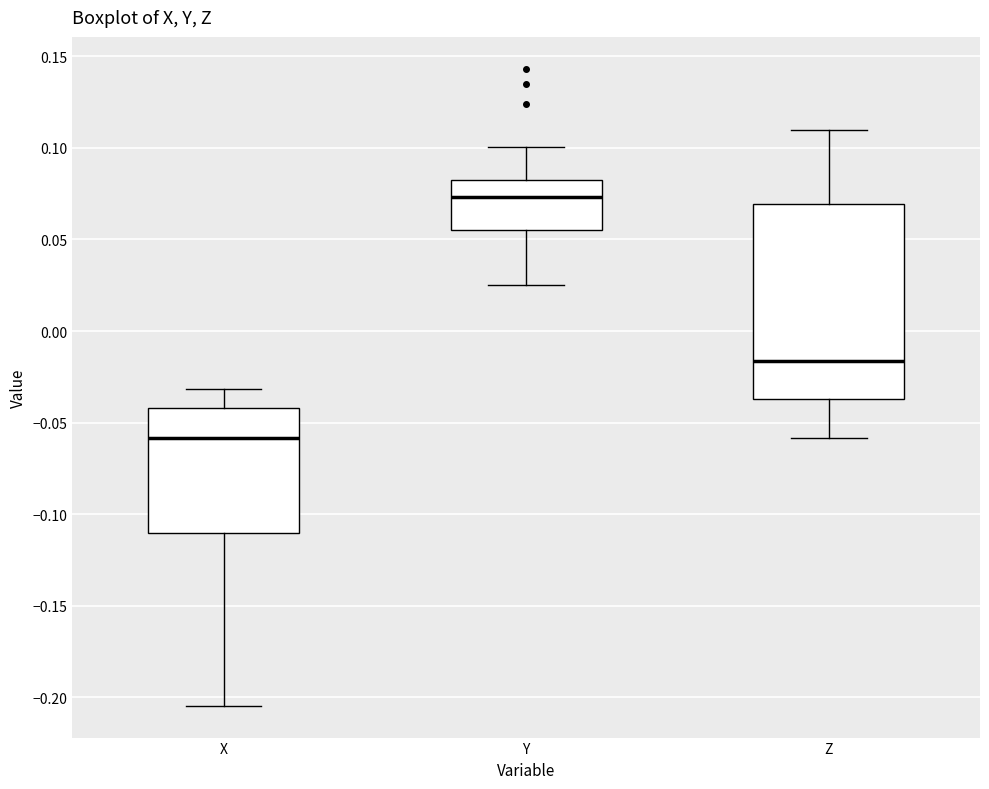

Which box is the tallest, from its lower edge to its upper edge?

Z